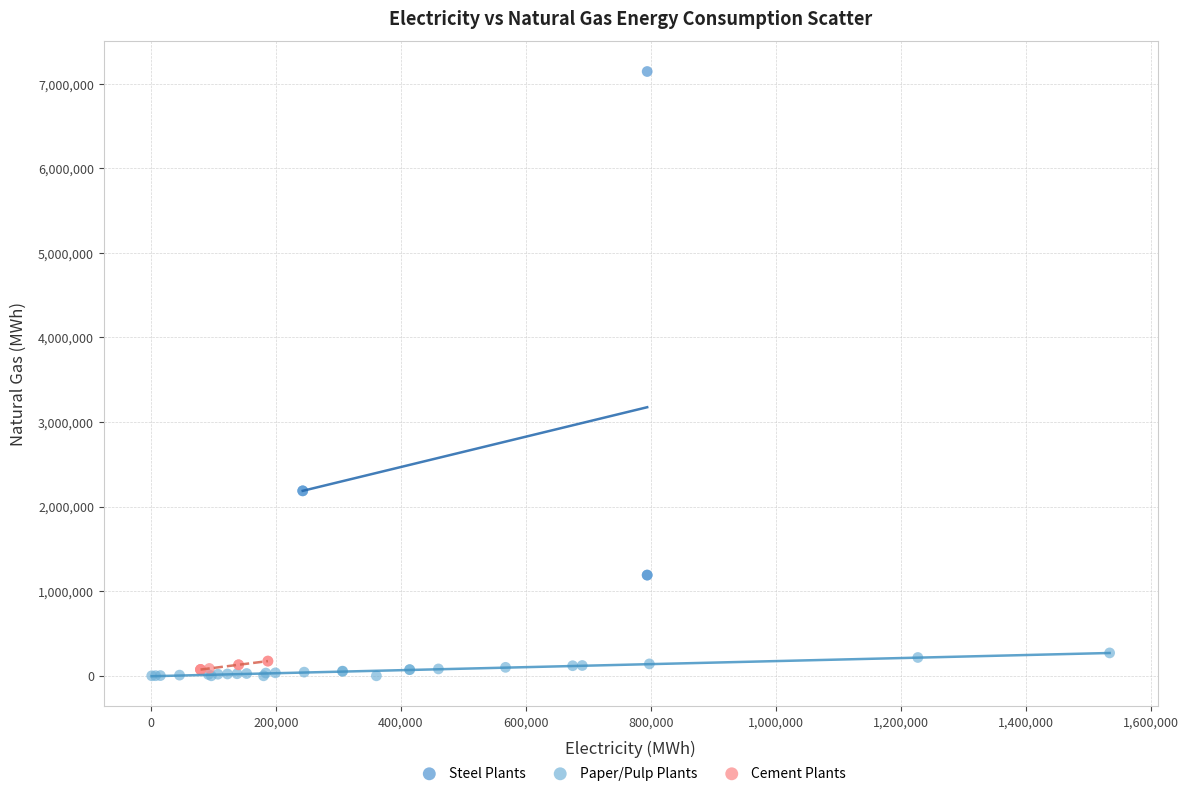

Which series reaches the minimum Y coordinate?

Paper/Pulp Plants